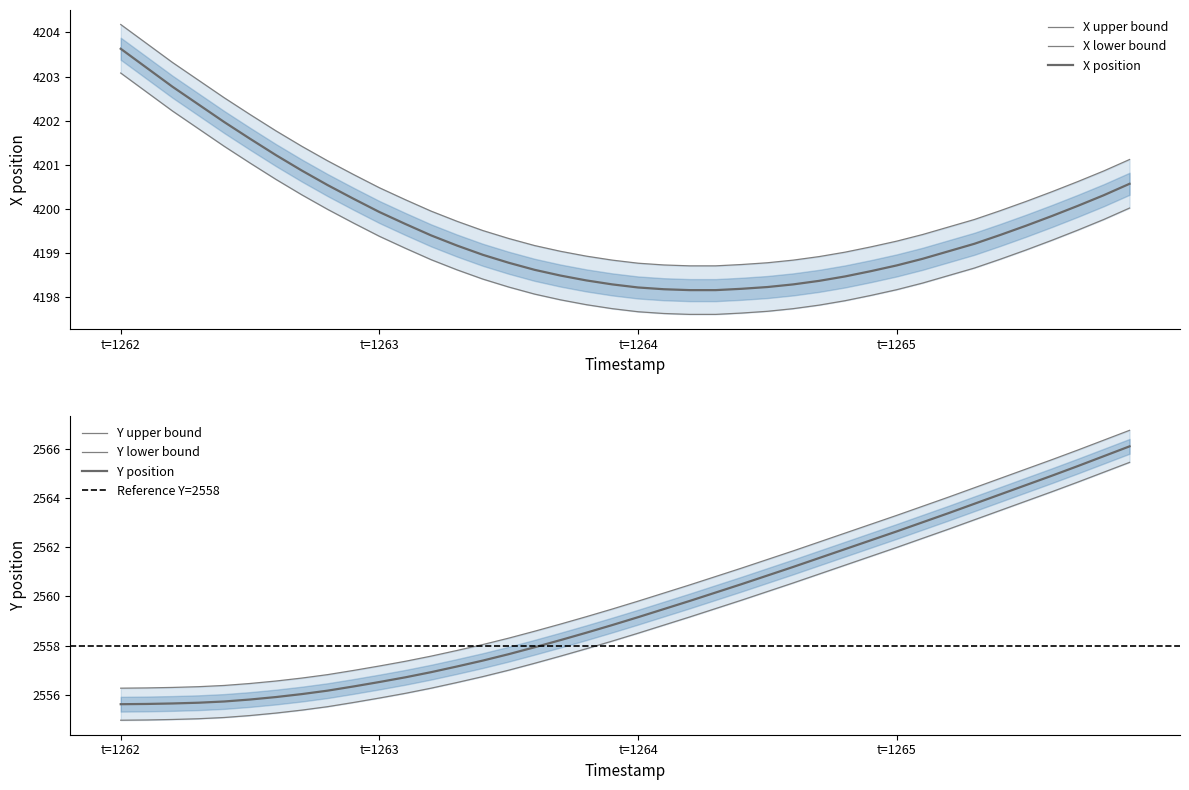

Which category has the highest value in the X position series?

t=1262